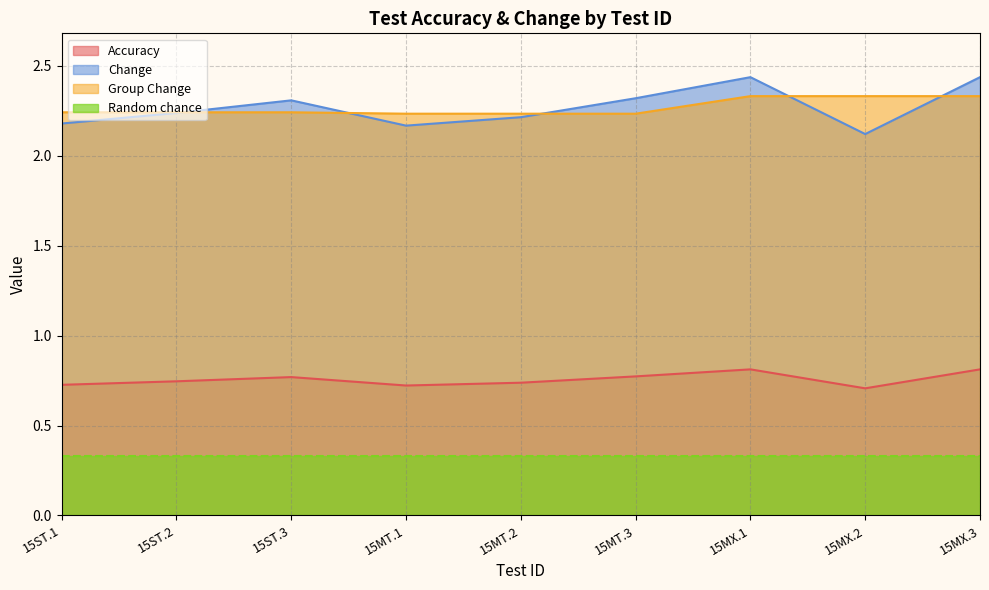

Read the Change value at 15MX.3.

2.4